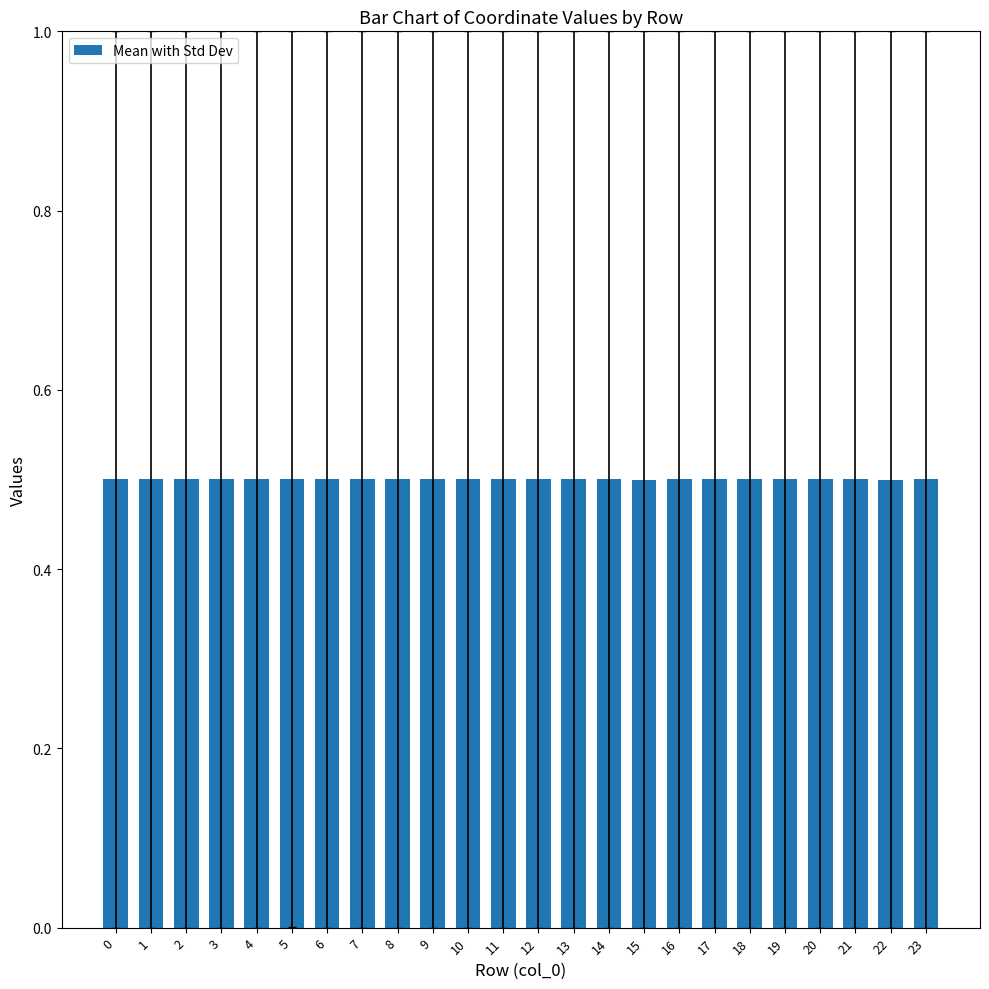

What is the greatest value displayed?

0.5